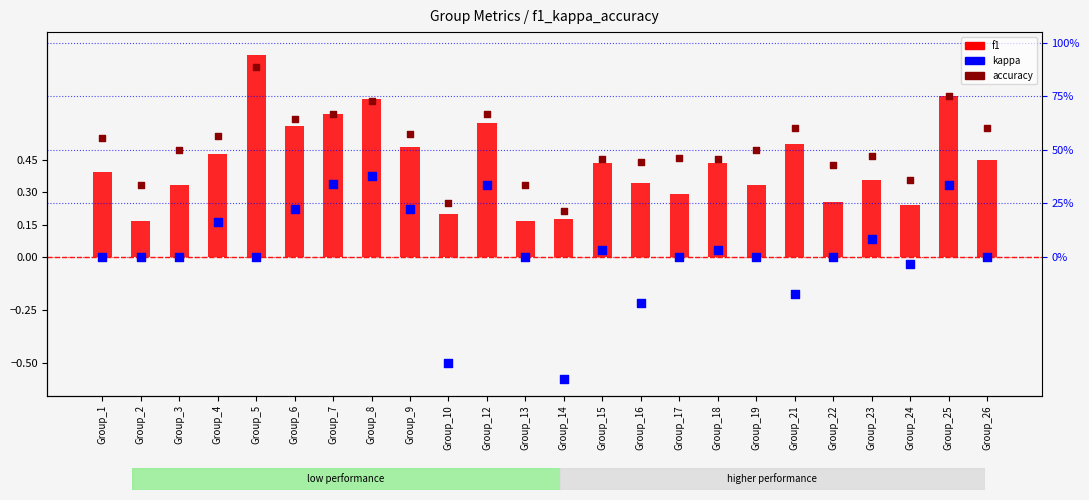

Which series contains the lowest Y value?

kappa